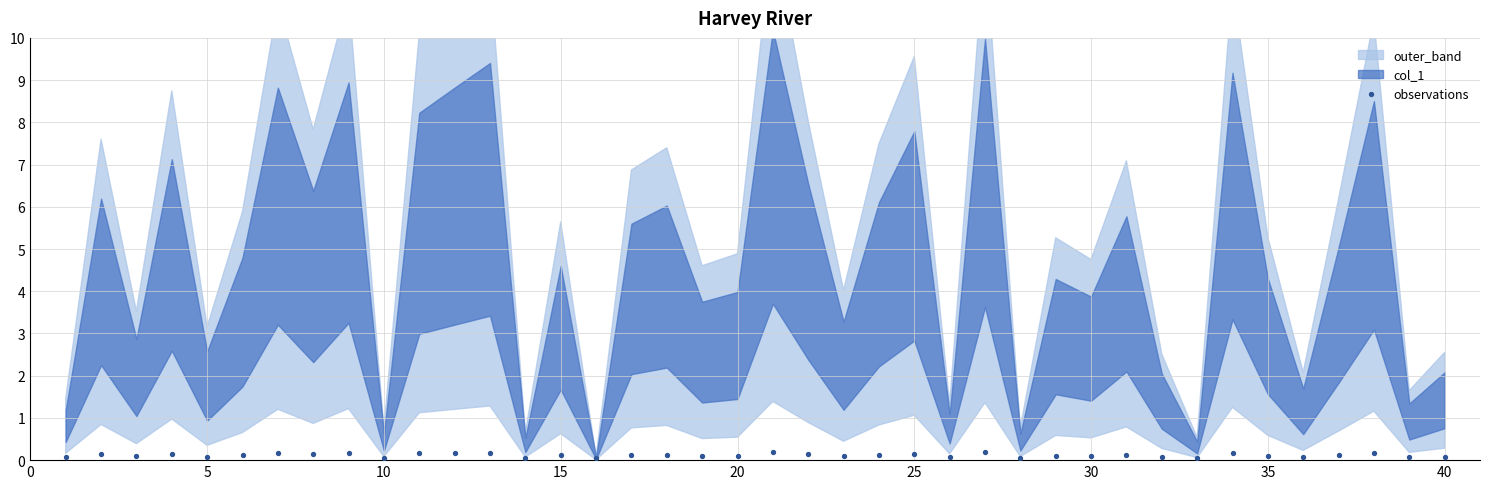

What is the range of X values (max minus min)?

39.0